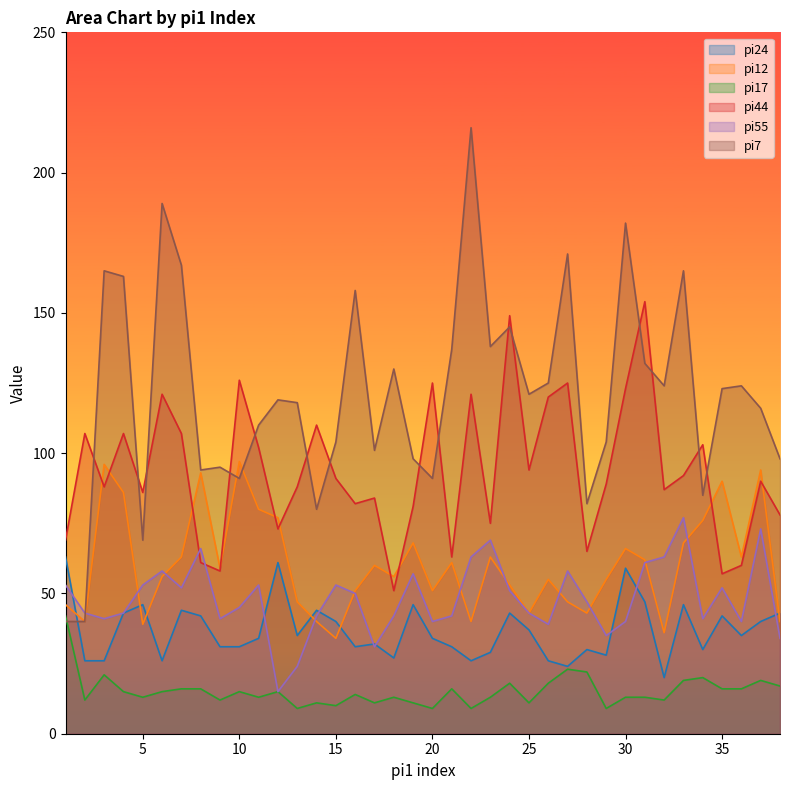

At which category does pi24 reach its first local valley?

6